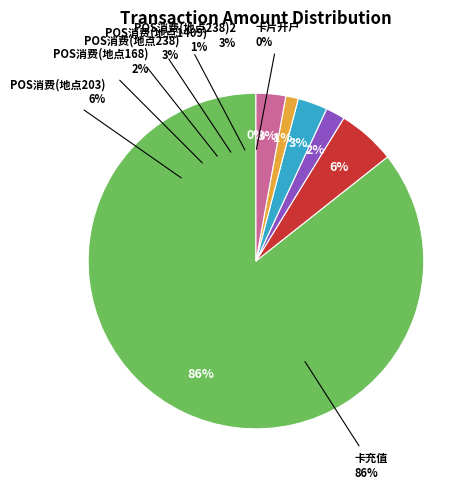

Which category has the smallest portion of the pie?

卡片开户